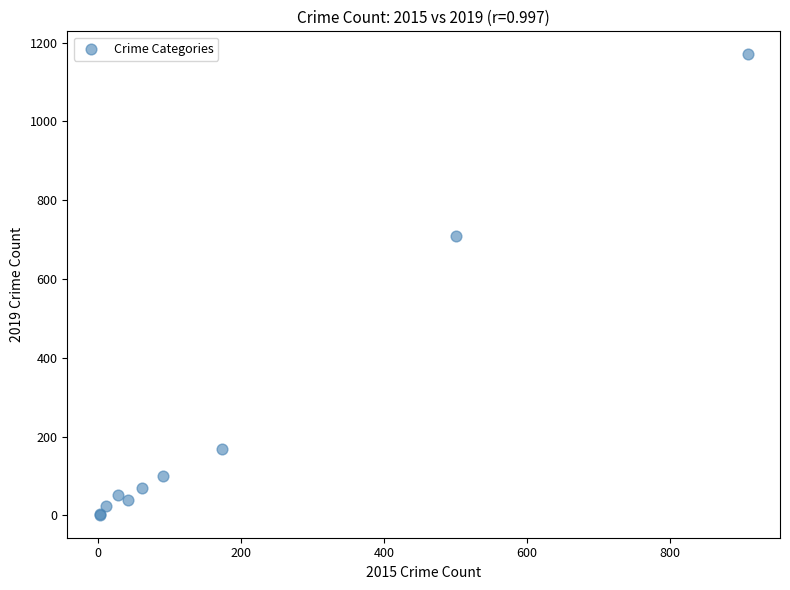

What Y value in the scatter plot is closest to 586?

709